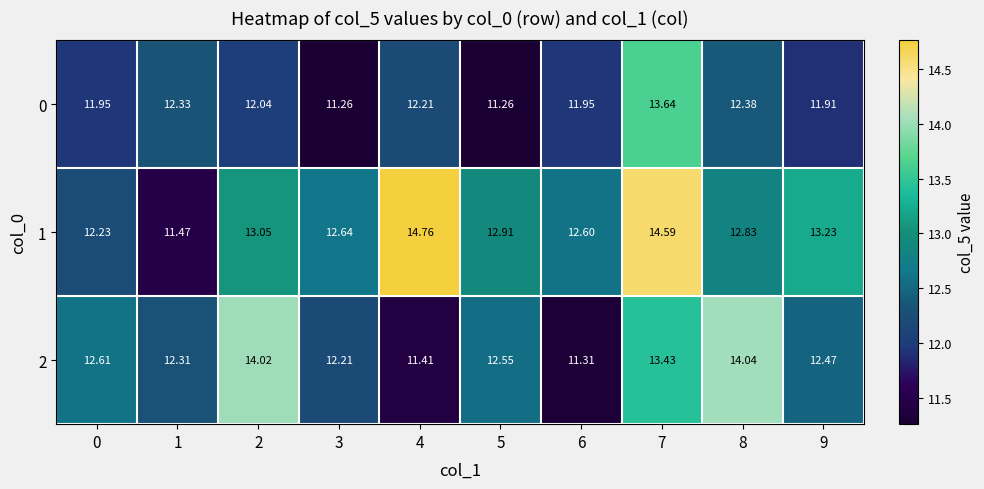

Count the number of data series in this chart.

3